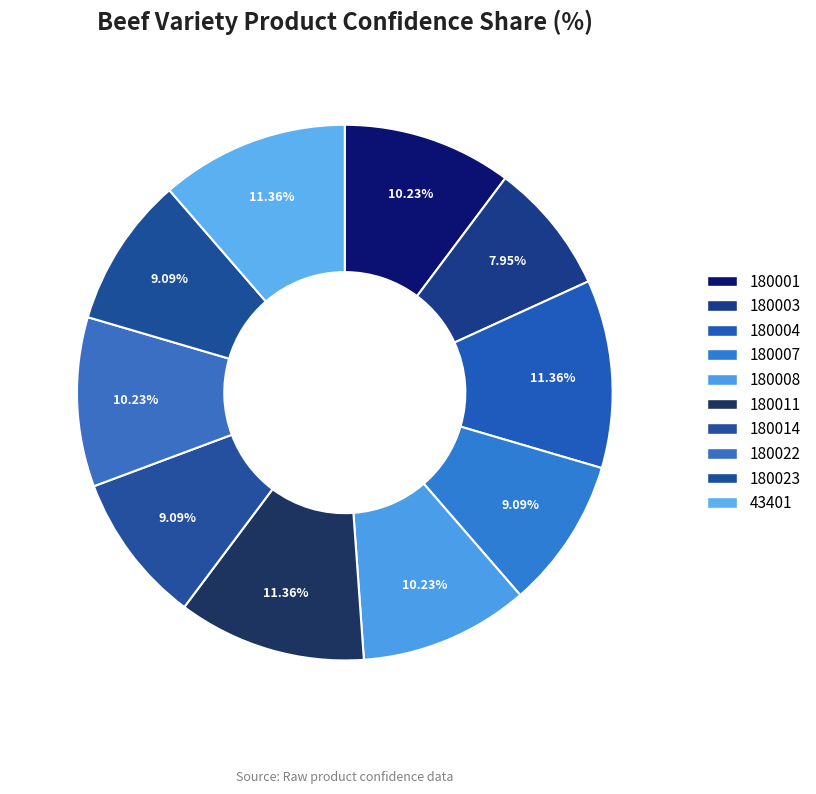

Count the number of slices in the pie.

10